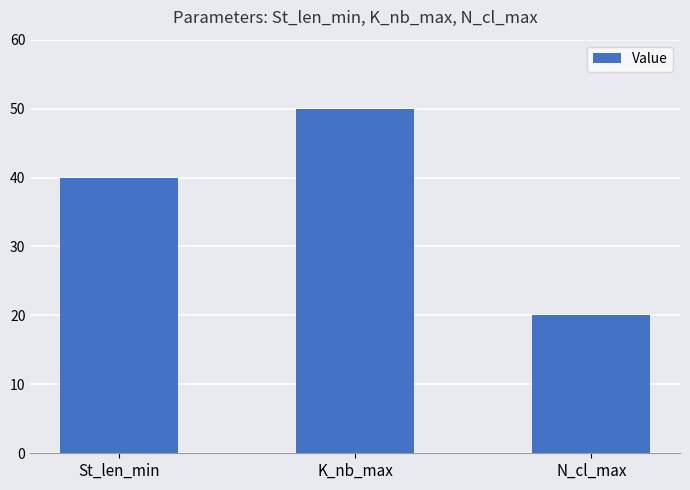

Which label corresponds to the largest value in the chart?

K_nb_max